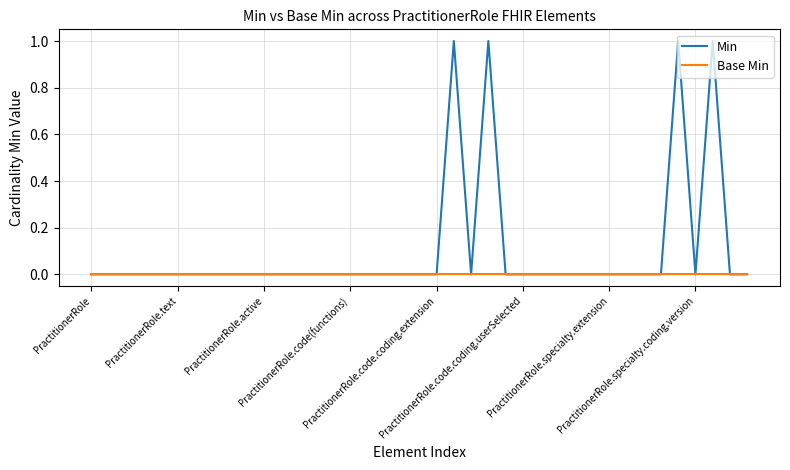

Reading right to left, list all the values displayed in this chart.

Min: 0	0	1	0	1	0	0	0	0	0	0	0	0	0	0	1	0	1	0	0	0	0	0	0	0	0	0	0	0	0	0	0	0	0	0	0	0	0	0
Base Min: 0	0	0	0	0	0	0	0	0	0	0	0	0	0	0	0	0	0	0	0	0	0	0	0	0	0	0	0	0	0	0	0	0	0	0	0	0	0	0